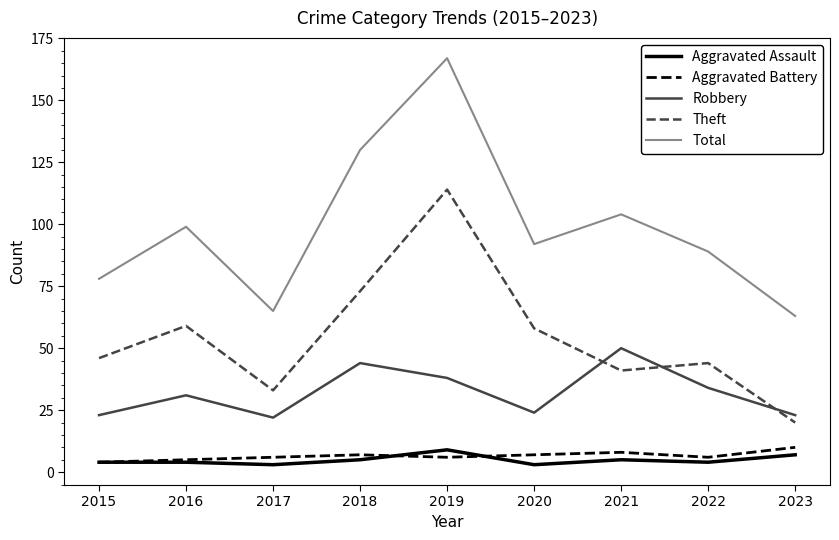

How many interior local peaks does the Theft series have?

3